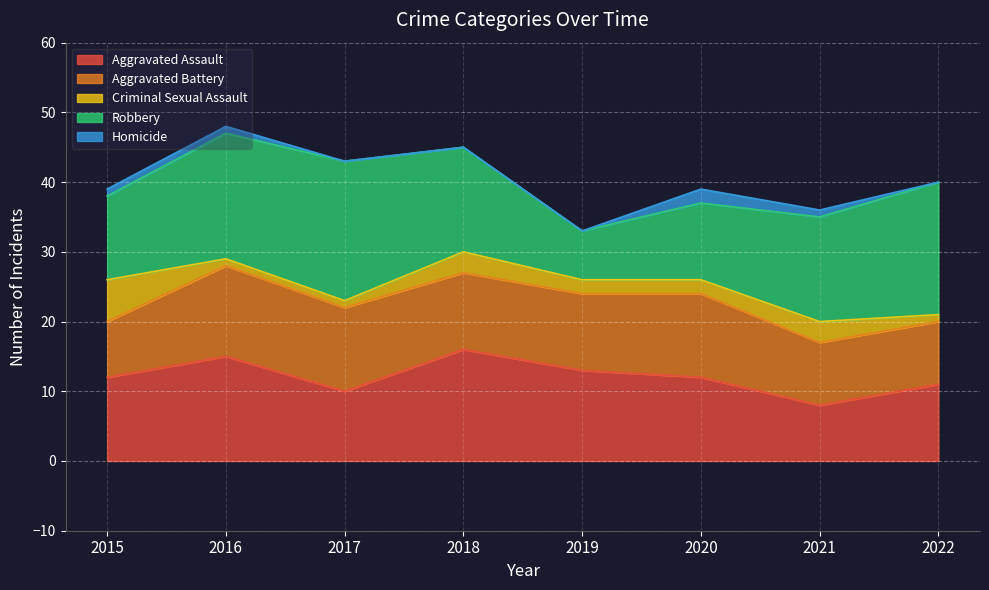

How many values in the Robbery series exceed 15?

3